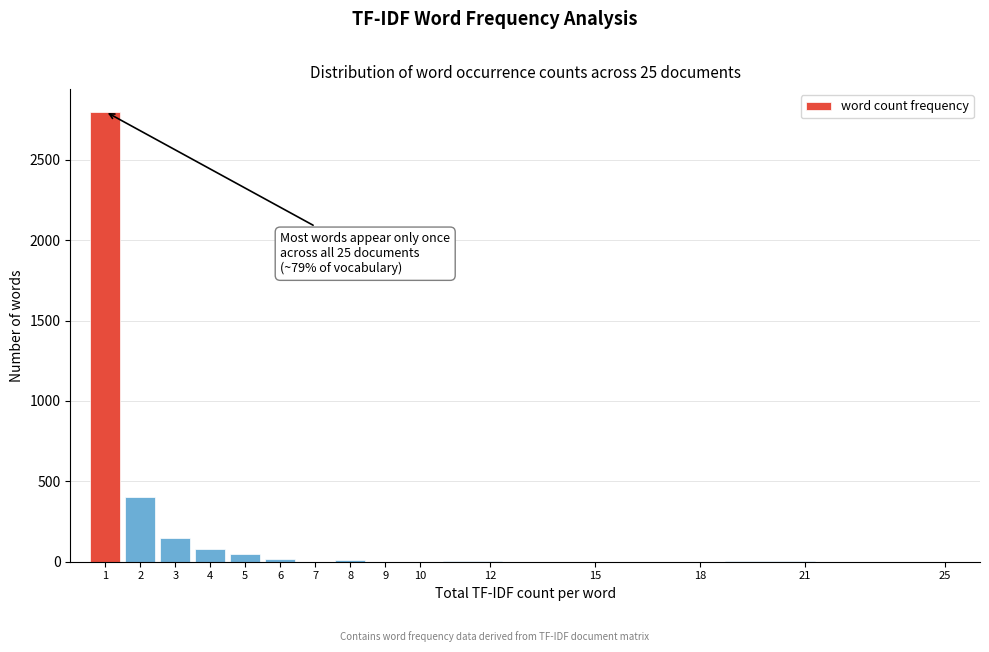

Over which range of the x-axis is the bar tallest?

0.5 to 1.5